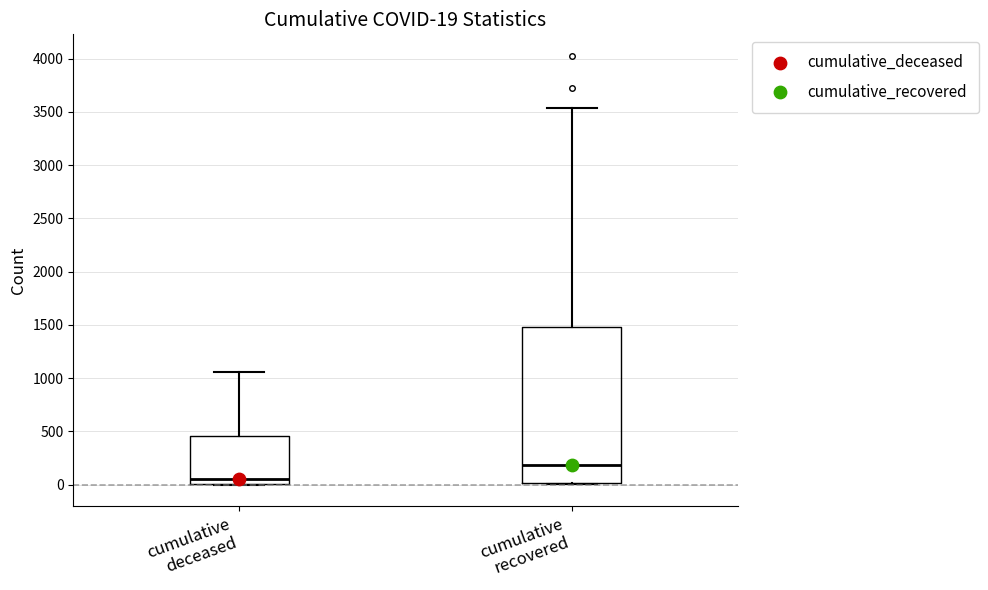

Which box's median line is the highest?

cumulative recovered